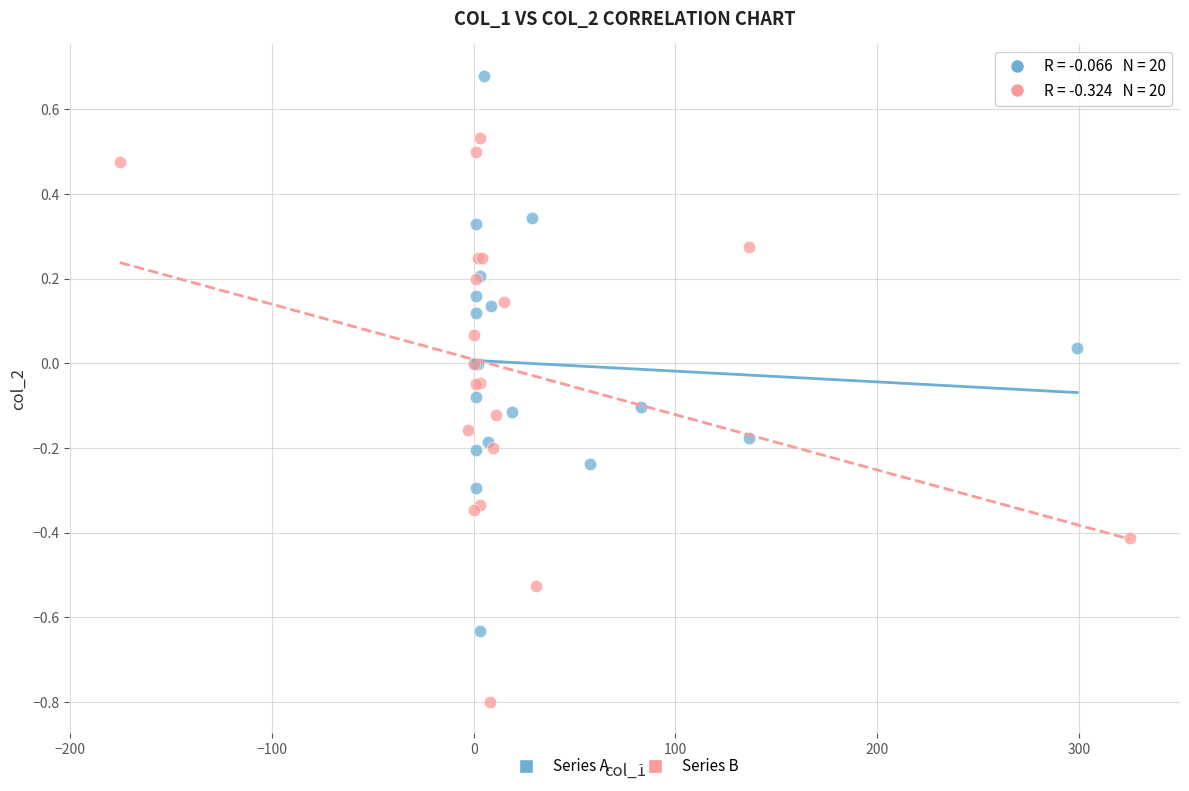

Which series reaches the minimum Y coordinate?

Series B